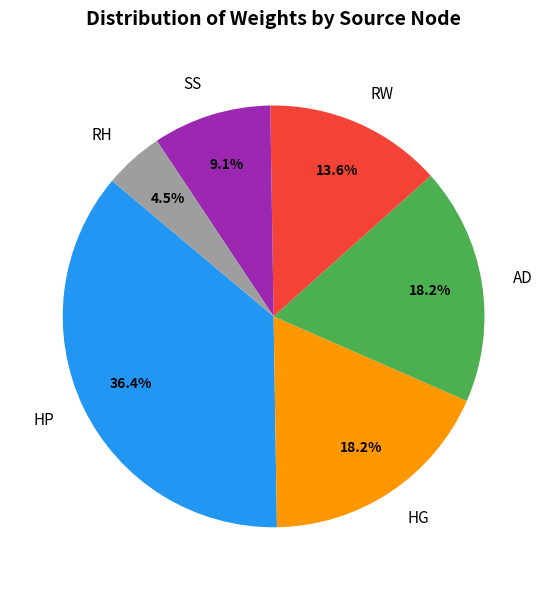

Which has a higher value, RW or RH?

RW